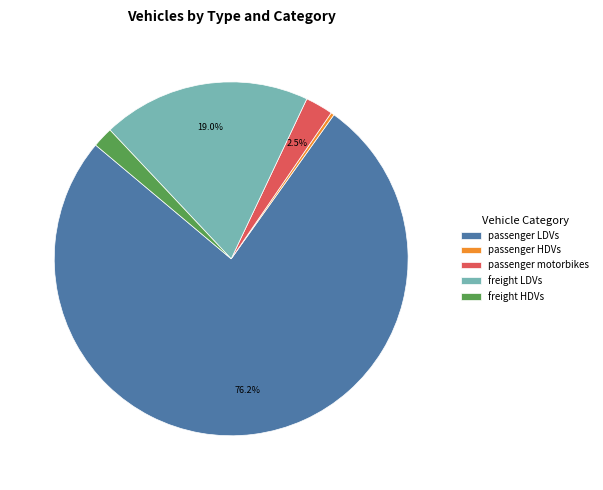

Do passenger motorbikes and freight HDVs together represent more than half of the pie?

No